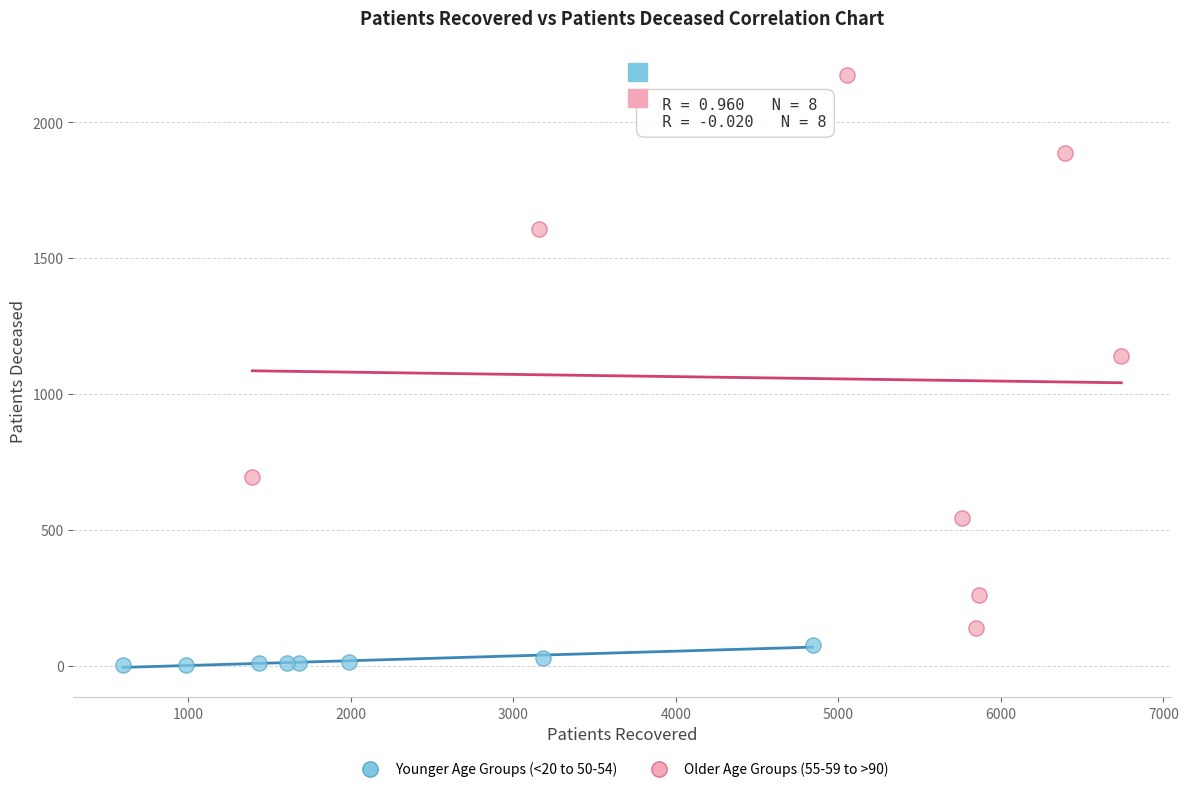

Which series reaches the maximum Y coordinate?

Older Age Groups (55-59 to >90)